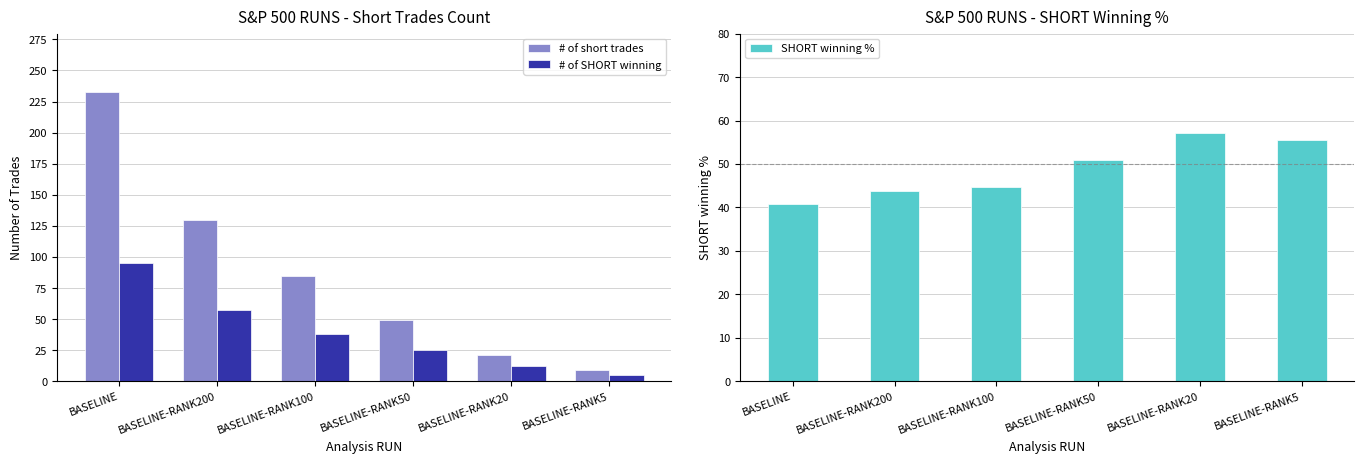

Reading left to right, transcribe all the data shown in this chart.

# of short trades: 233.0	130.0	85.0	49.0	21.0	9.0
# of SHORT winning: 95.0	57.0	38.0	25.0	12.0	5.0
SHORT winning %: 40.8	43.8	44.7	51.0	57.1	55.6